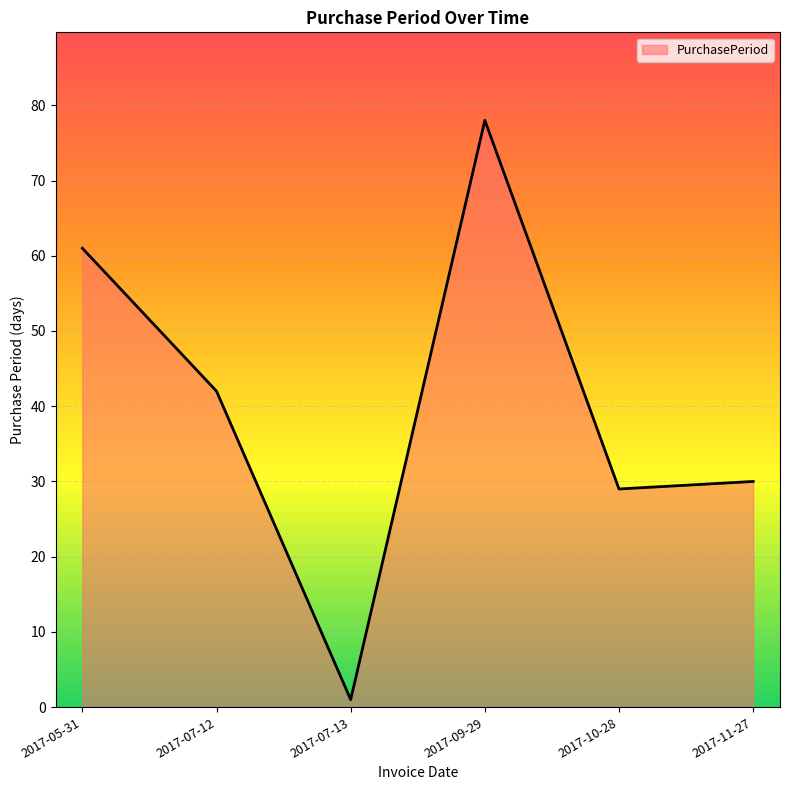

Reading left to right, what are all the values shown in this chart?

61	42	1	78	29	30